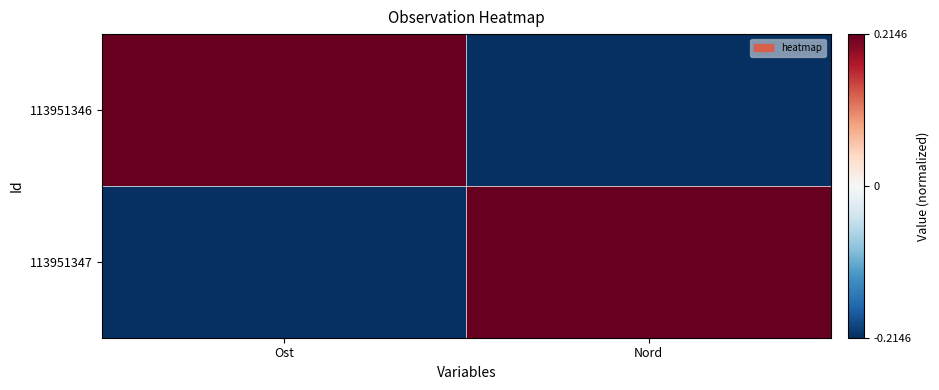

Which series has the largest range (max minus min)?

113951346